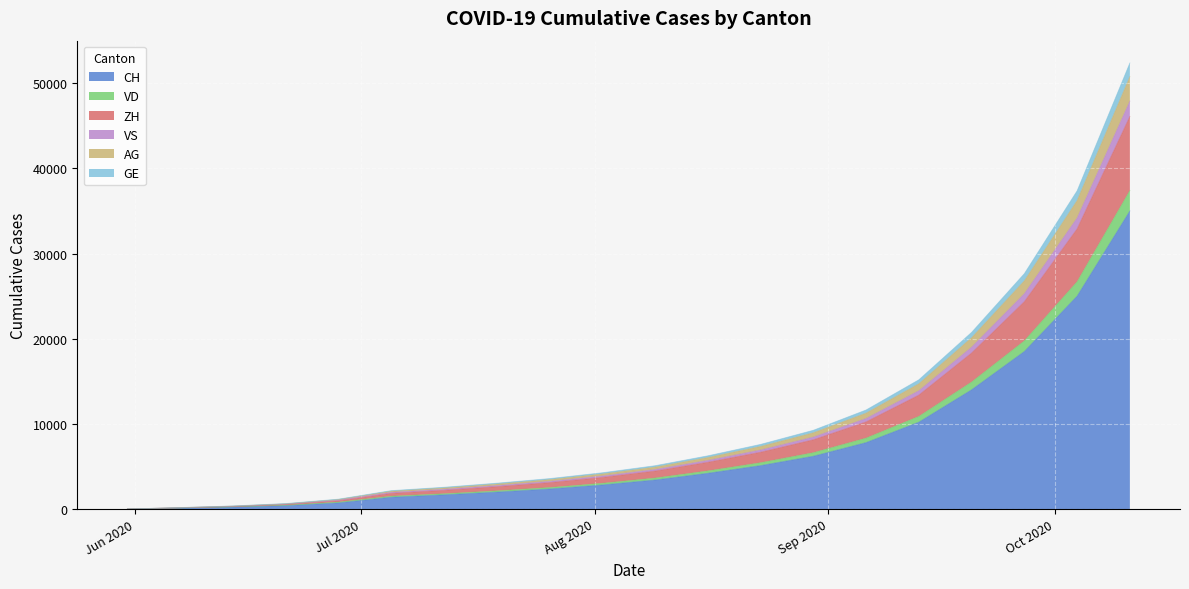

What is the maximum value for CH?

35000